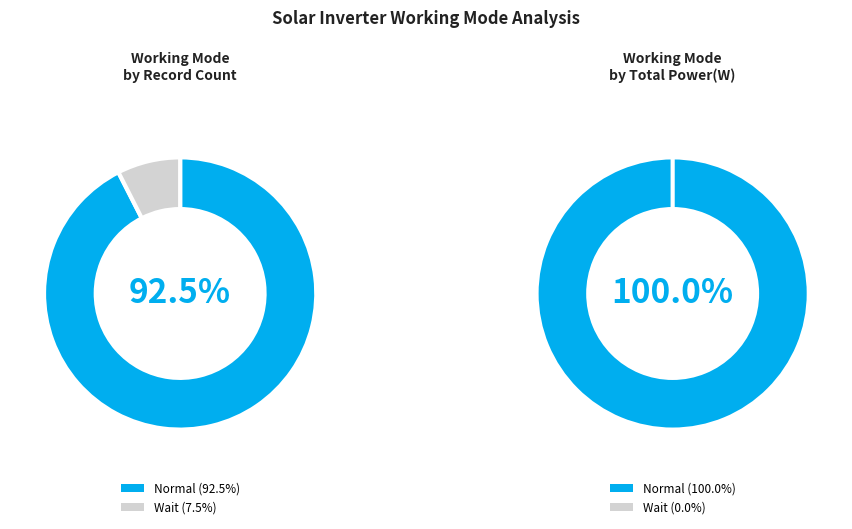

What is the change in value from Wait to Normal?

+1312